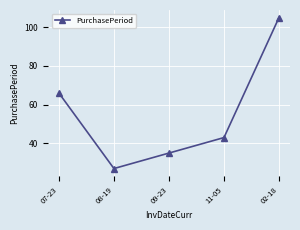

Reading left to right, transcribe all the data shown in this chart.

07-23=66	08-19=27	09-23=35	11-05=43	02-18=105